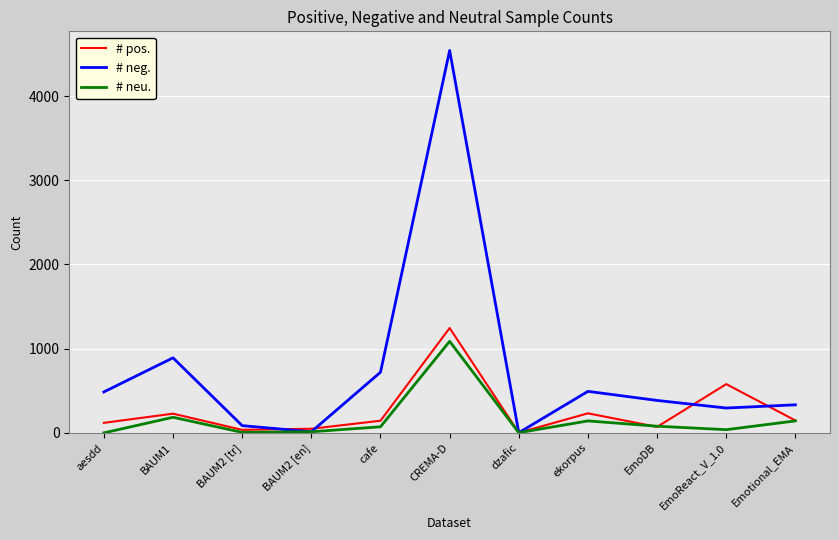

Which series has the largest range (max minus min)?

# neg.